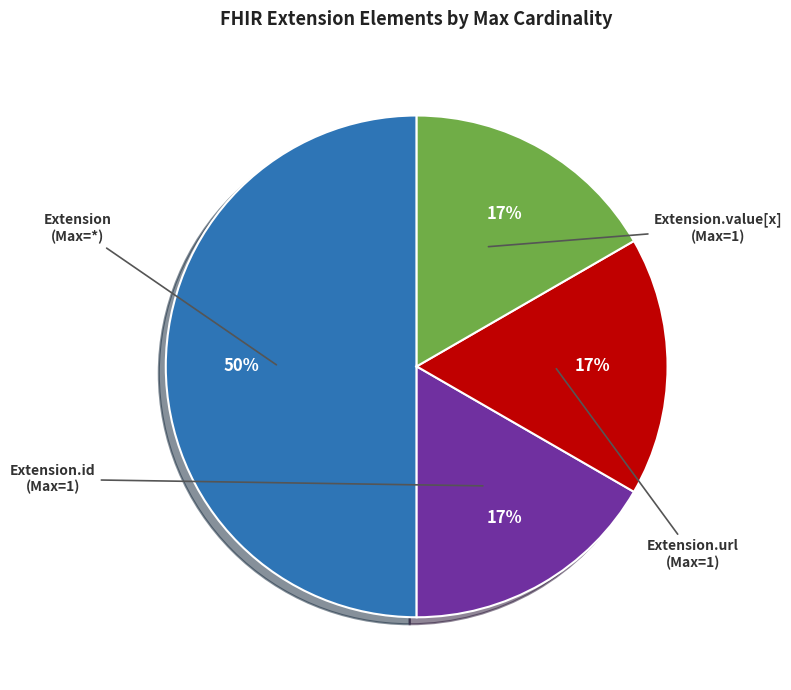

To the nearest percent, what is the difference between the largest and smallest slice percentages?

33%